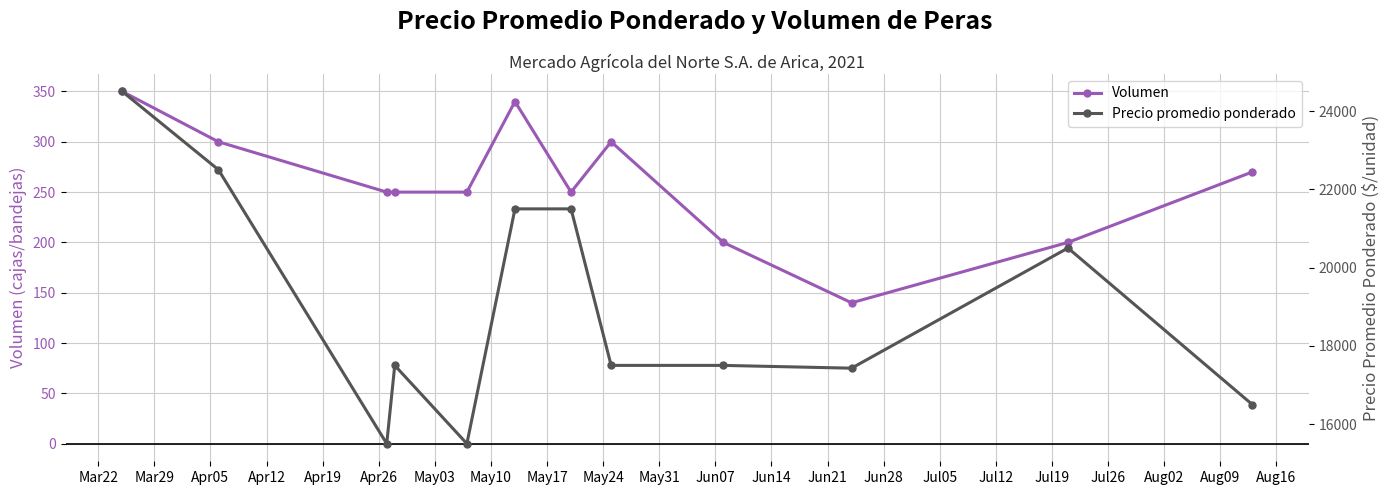

What is the value of the Volumen point at the 12th from the left?

270